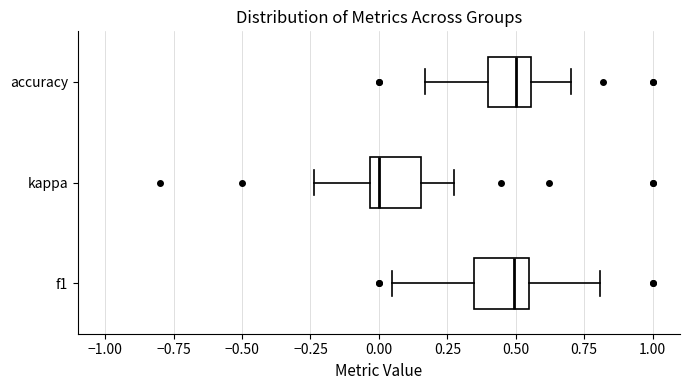

Reading bottom to top, transcribe this box plot: for each box, give where its median line is, the range the box spans, and where its two whiskers end, as read against the x-axis. The values are not printed on the chart, so give them approximately, as read against the axis.

f1: median 0.50, box 0.35 to 0.55, whiskers 0.05 to 0.80
kappa: median 0.00, box -0.05 to 0.15, whiskers -0.25 to 0.25
accuracy: median 0.50, box 0.40 to 0.55, whiskers 0.15 to 0.70